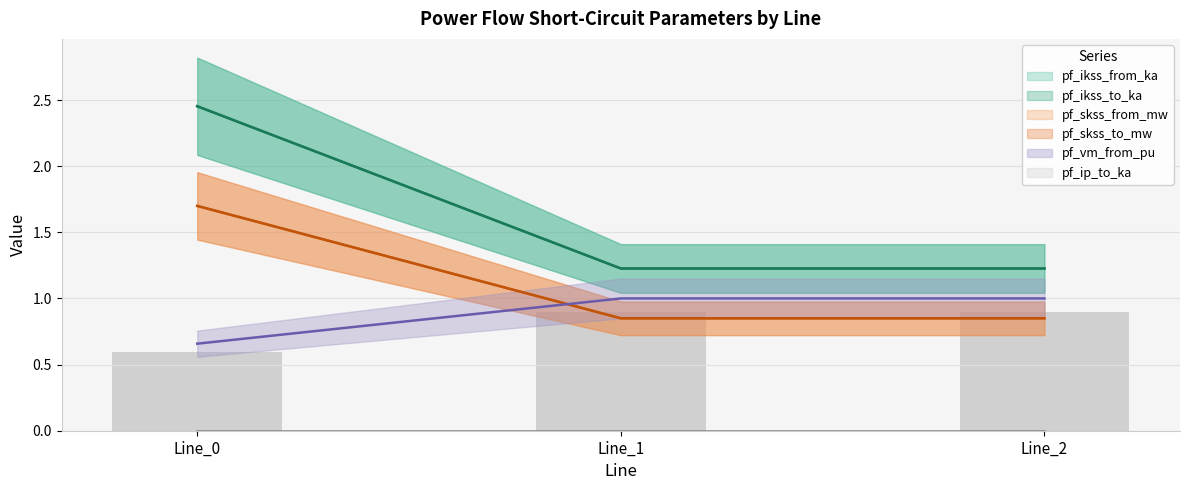

The value of pf_skss_from_mw at Line_2 is 1.8. True or false?

False